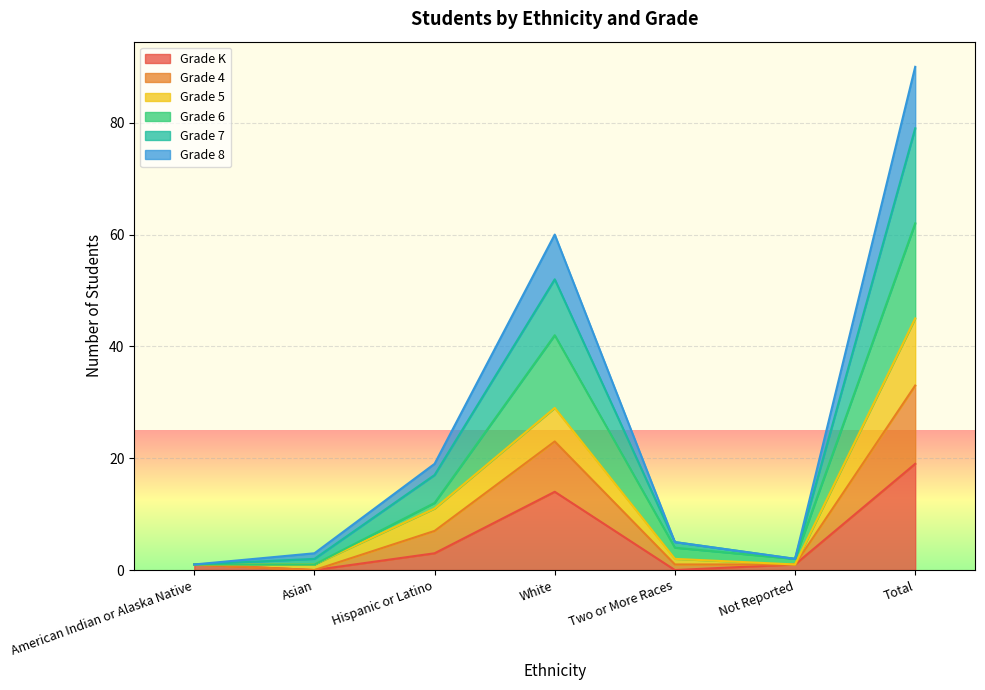

Which category has the lowest value in the Grade K series?

Asian